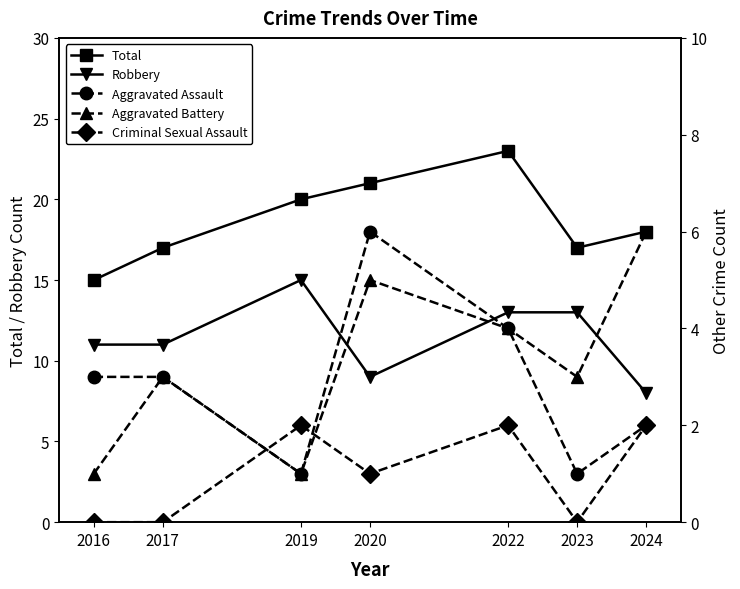

What is the value of the Total point at the 1st from the left?

15